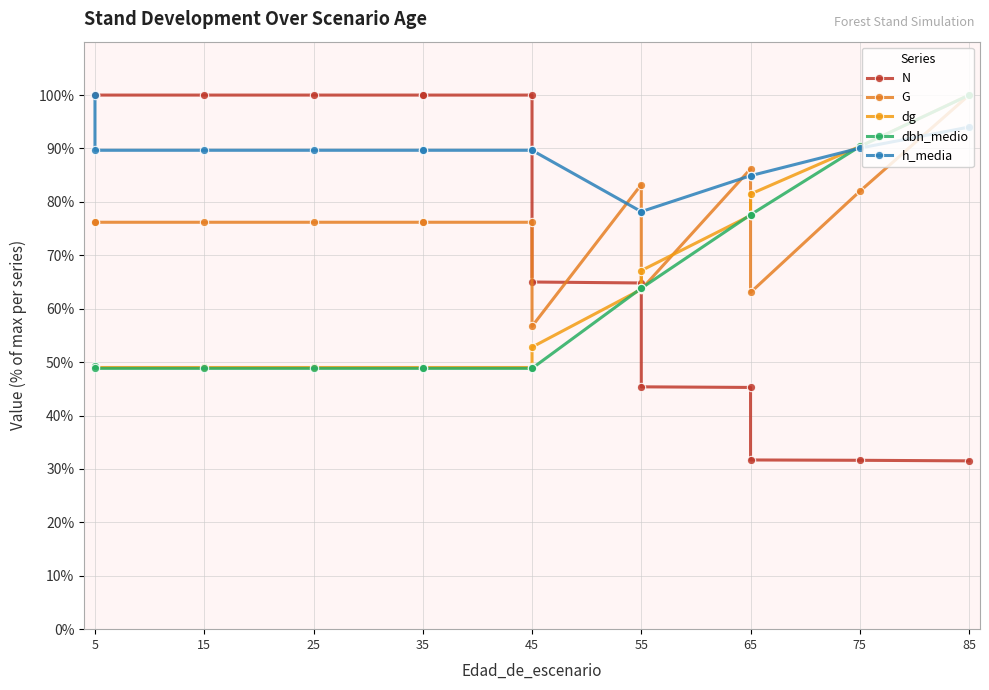

Which series ends up on top after the final intersection of G and h_media?

G